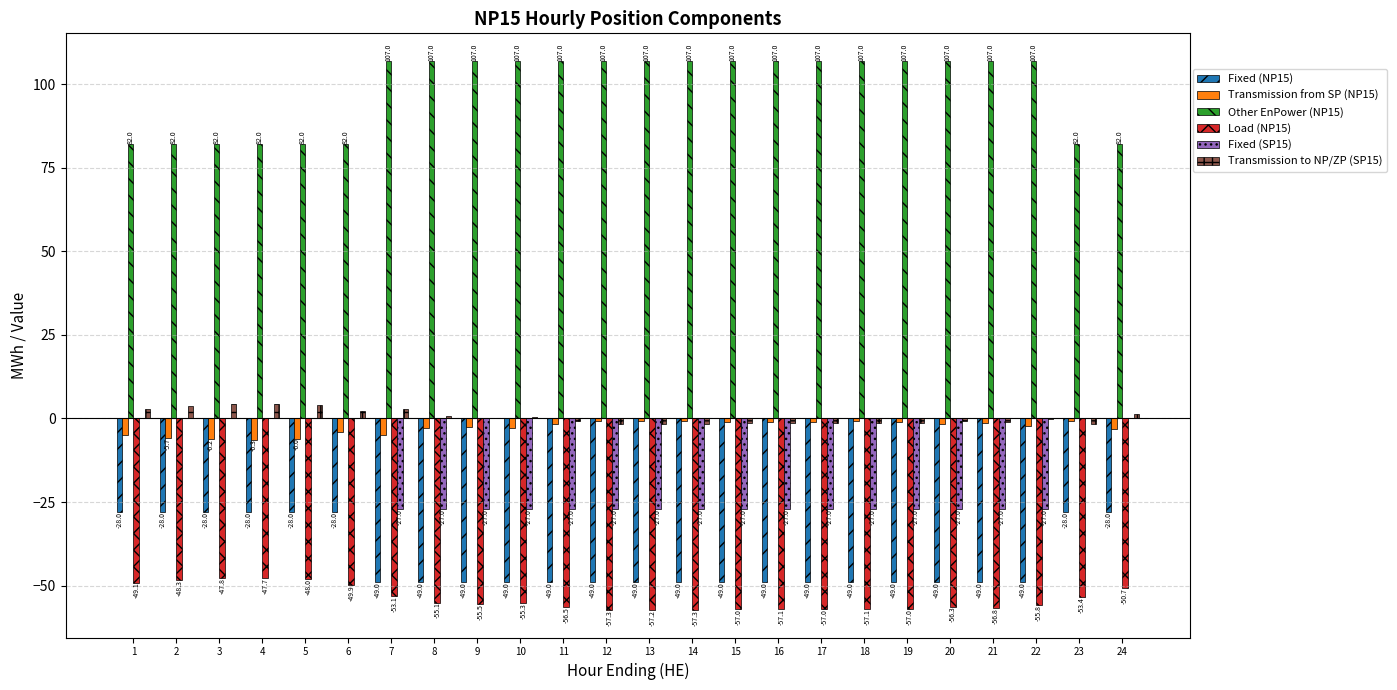

Is the value of Transmission to NP/ZP (SP15) at 2 greater than the value of Load (NP15) at 11?

Yes